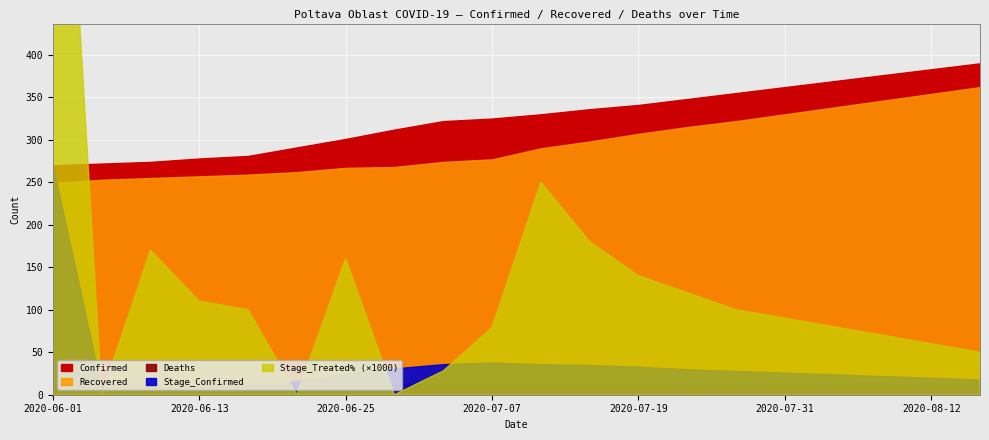

What is the value of the Deaths point at the 8th from the left?

13.0